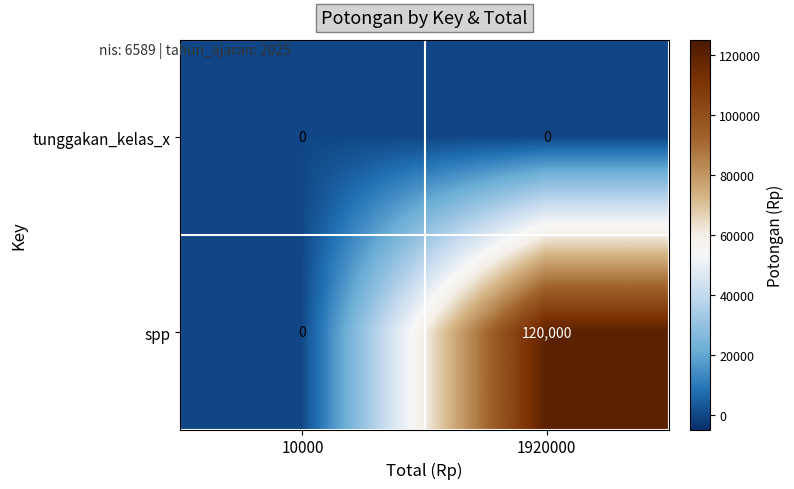

Rank the series by their average value, from highest to lowest.

spp, tunggakan_kelas_x